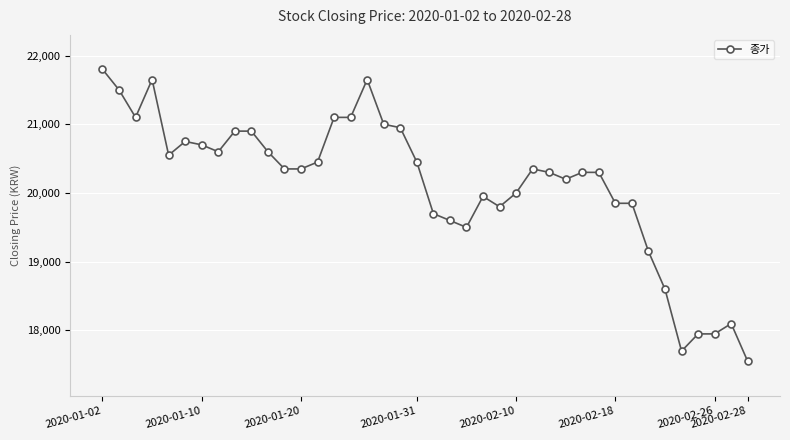

What is the sum of all values?

805150